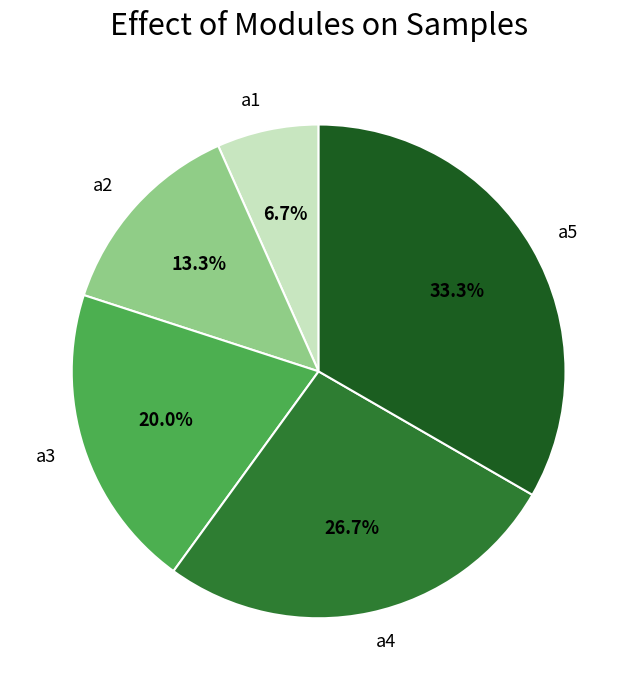

To the nearest percent, what percentage of the pie is a5?

33%